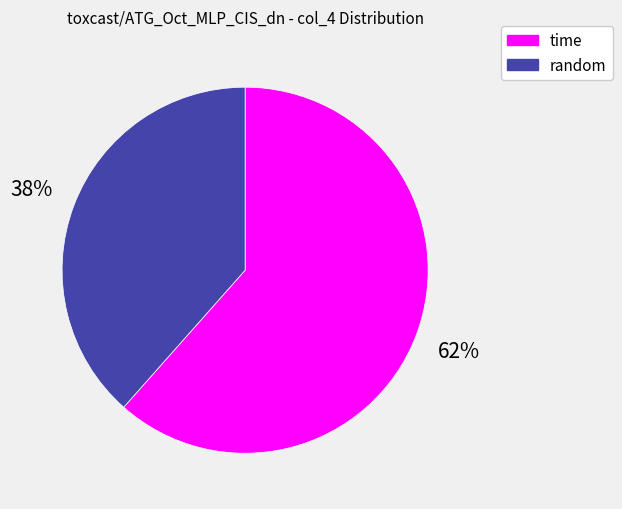

Which slice is the largest?

time